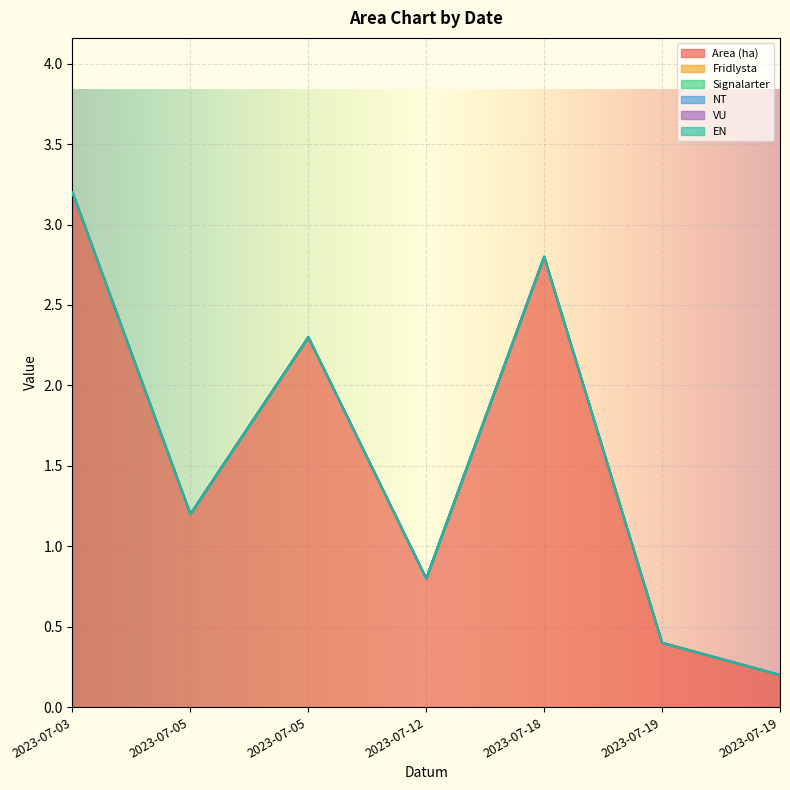

Reading left to right, list all the values displayed in this chart.

Area (ha): 2023-07-03=3.2	2023-07-05=1.2	2023-07-05=2.3	2023-07-12=0.8	2023-07-18=2.8	2023-07-19=0.4	2023-07-19=0.2
Fridlysta: 2023-07-03=0.0	2023-07-05=0.0	2023-07-05=0.0	2023-07-12=0.0	2023-07-18=0.0	2023-07-19=0.0	2023-07-19=0.0
Signalarter: 2023-07-03=0.0	2023-07-05=0.0	2023-07-05=0.0	2023-07-12=0.0	2023-07-18=0.0	2023-07-19=0.0	2023-07-19=0.0
NT: 2023-07-03=0.0	2023-07-05=0.0	2023-07-05=0.0	2023-07-12=0.0	2023-07-18=0.0	2023-07-19=0.0	2023-07-19=0.0
VU: 2023-07-03=0.0	2023-07-05=0.0	2023-07-05=0.0	2023-07-12=0.0	2023-07-18=0.0	2023-07-19=0.0	2023-07-19=0.0
EN: 2023-07-03=0.0	2023-07-05=0.0	2023-07-05=0.0	2023-07-12=0.0	2023-07-18=0.0	2023-07-19=0.0	2023-07-19=0.0